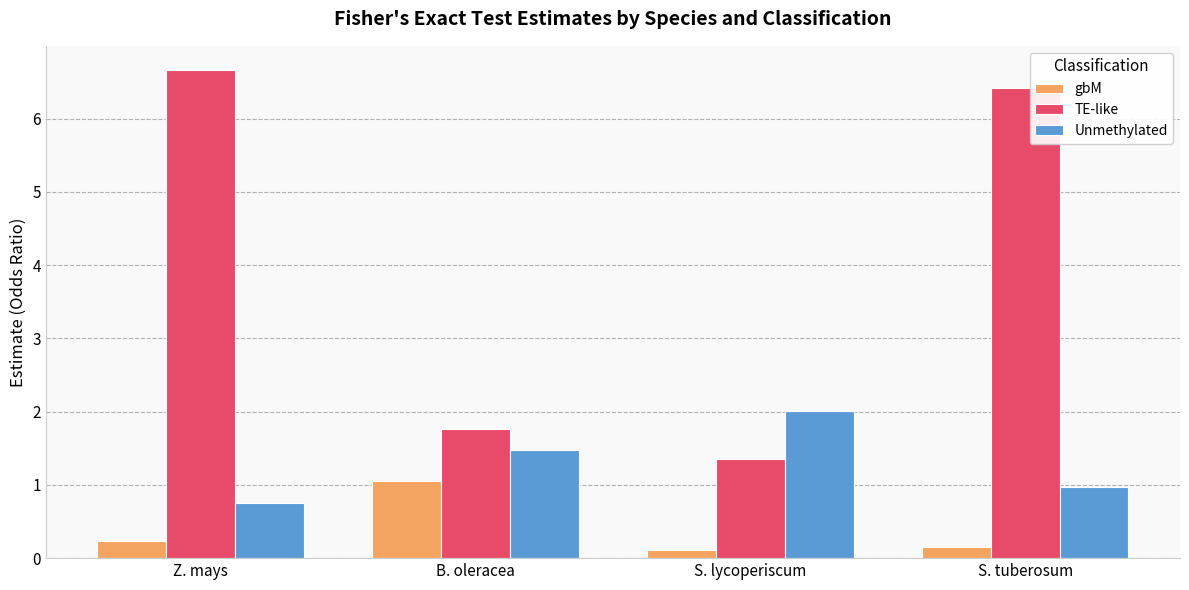

How many data points in TE-like are above 6?

2